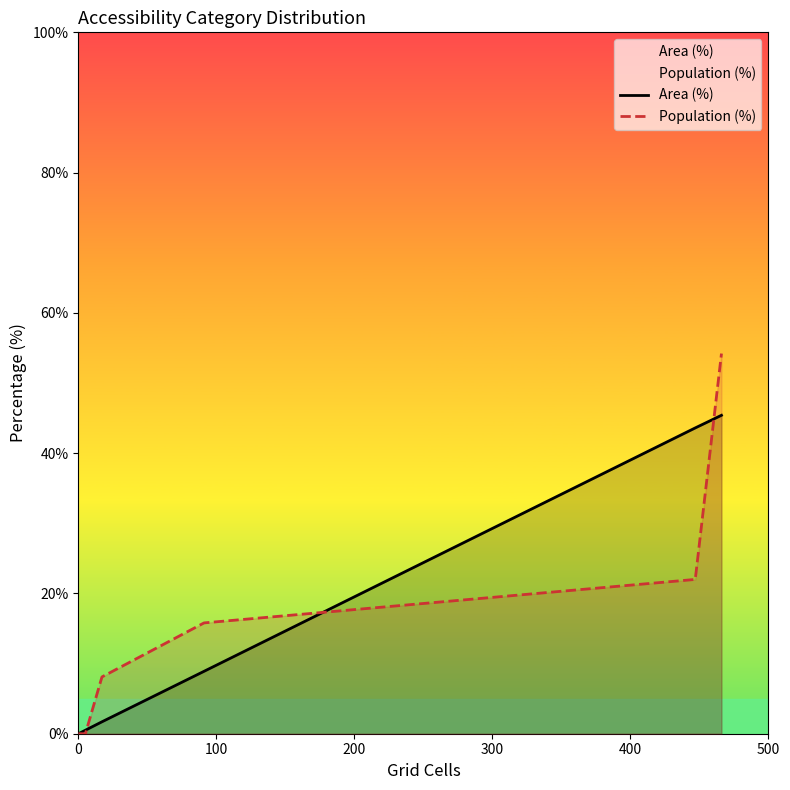

Which series has the widest spread of values?

Population (%)